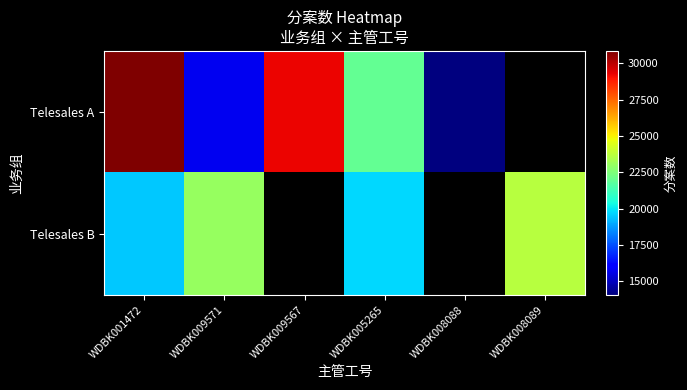

At which category does the chart reach its peak across all series?

WDBK001472